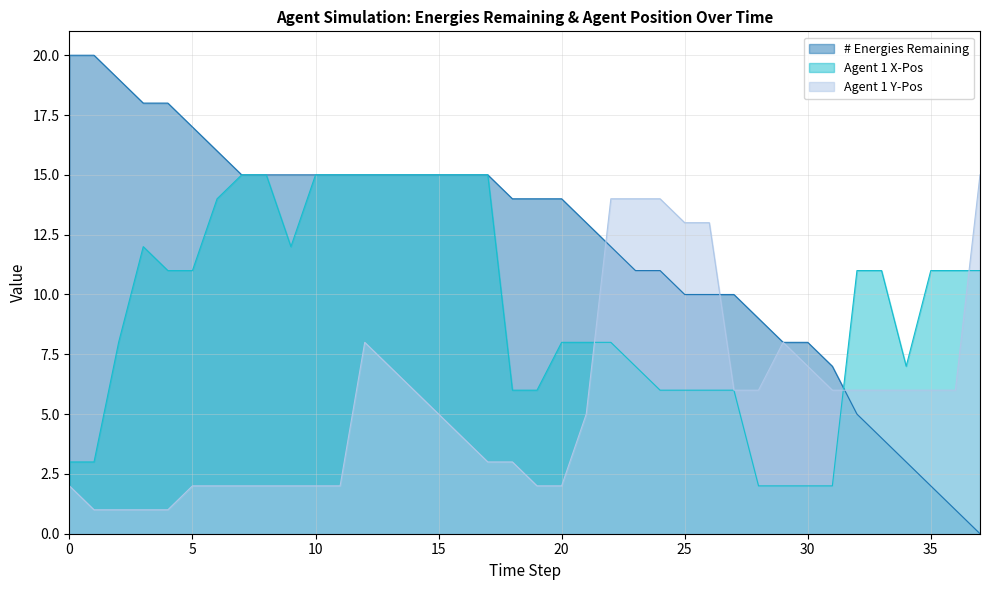

What is the sum of the # Energies Remaining values at 17 and 7?

30